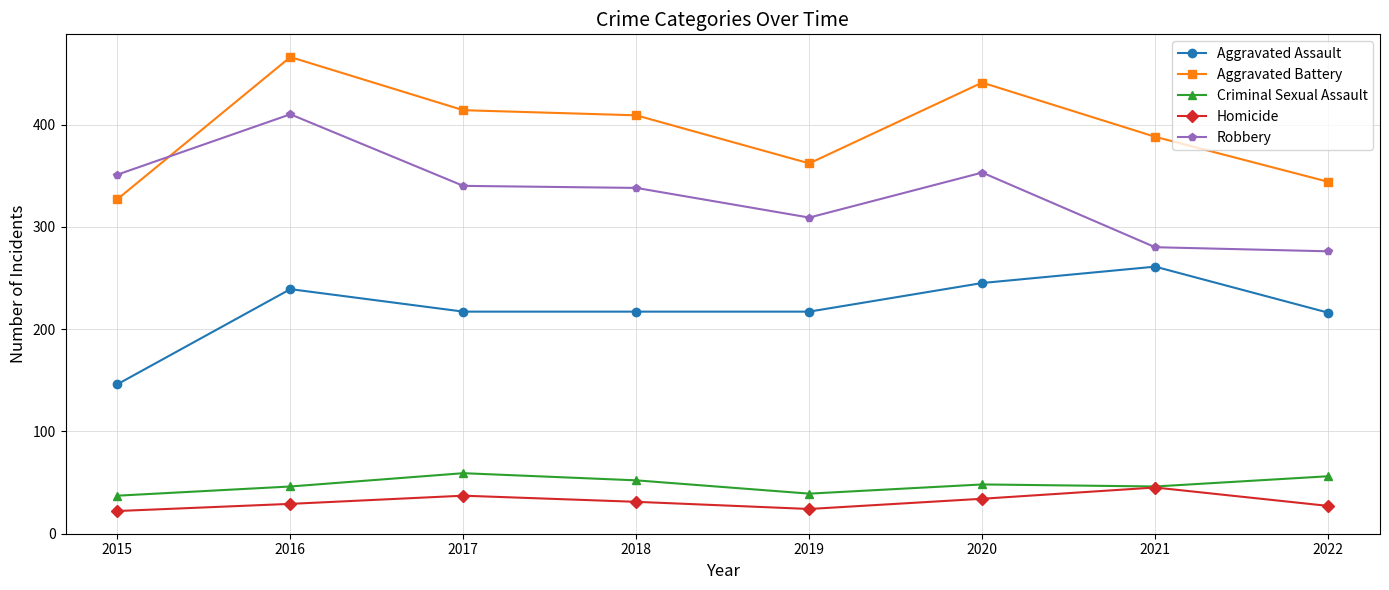

True or false: Robbery and Aggravated Assault intersect in this chart.

False